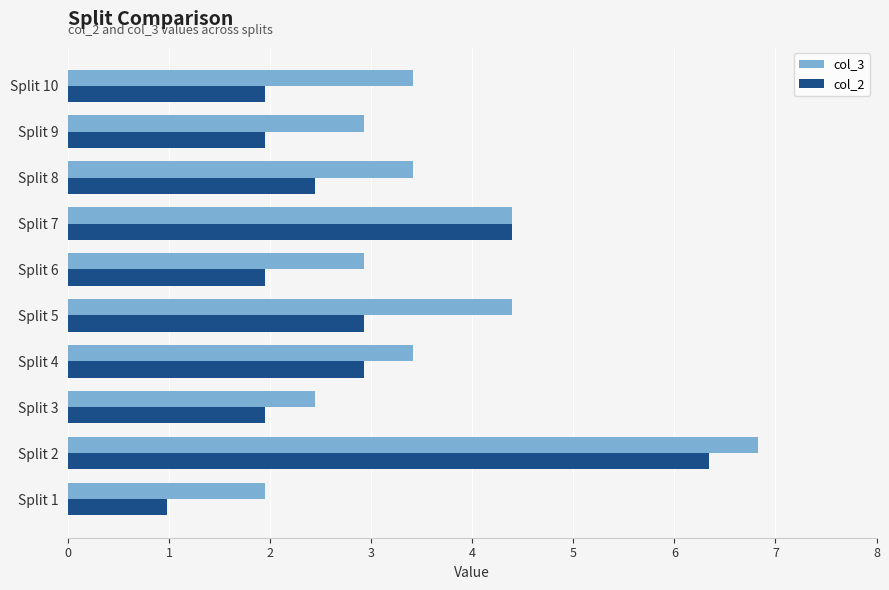

What is the difference between the highest and lowest values at Split 3?

0.5